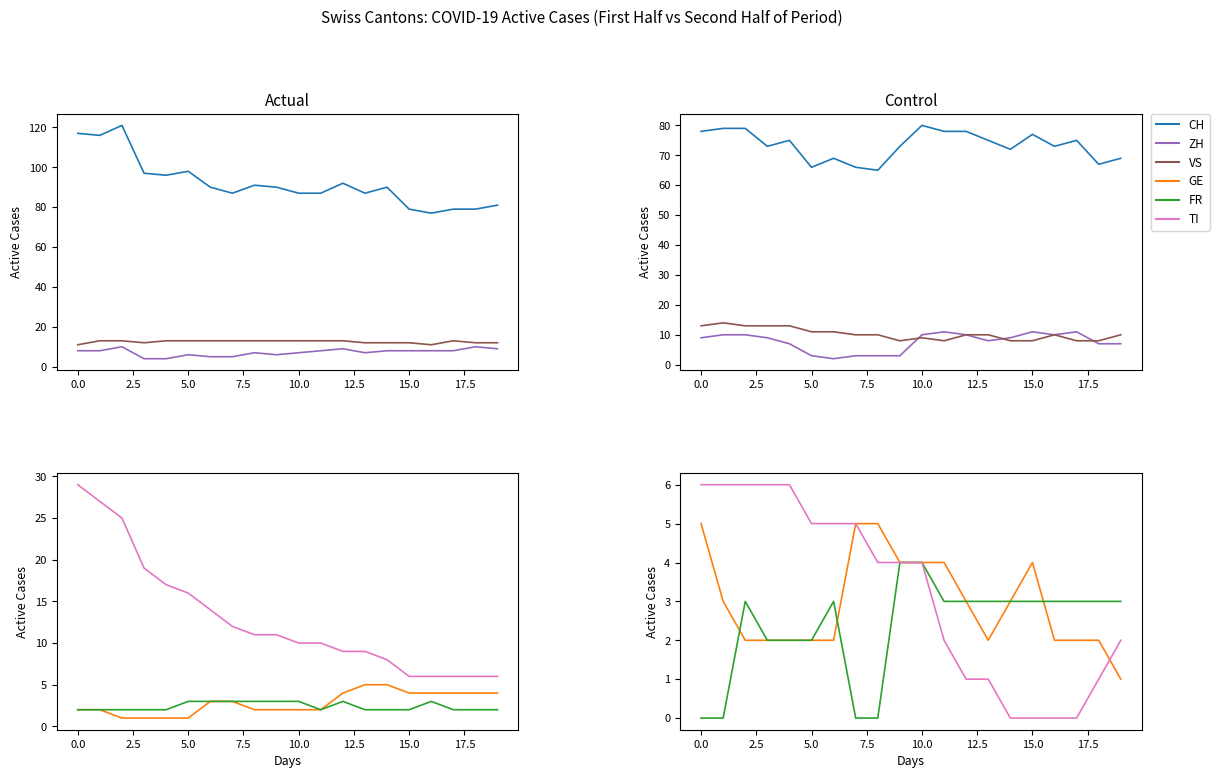

What are all the series names shown in the legend?

CH, ZH, VS, GE, FR, TI